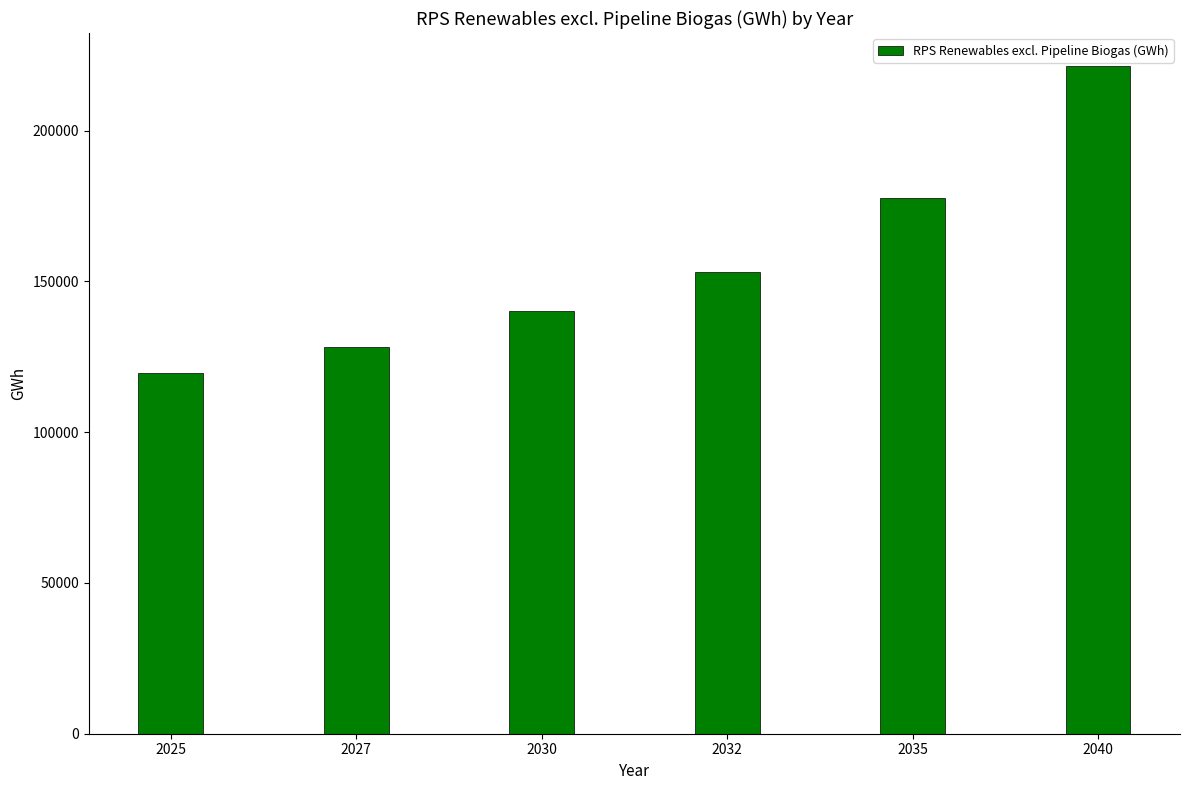

How many series are shown in this chart?

1